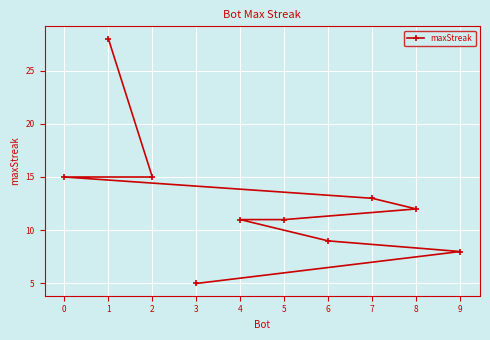

What is the minimum value shown in the chart?

5